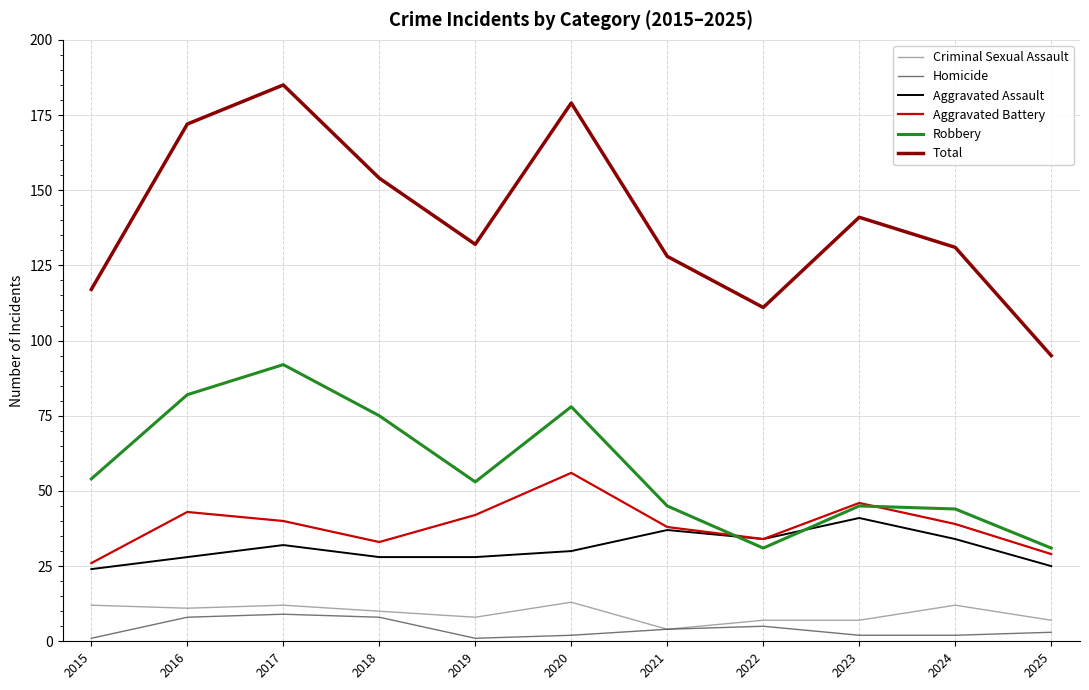

What value does the Total series have at 2015, to the nearest 5?

115